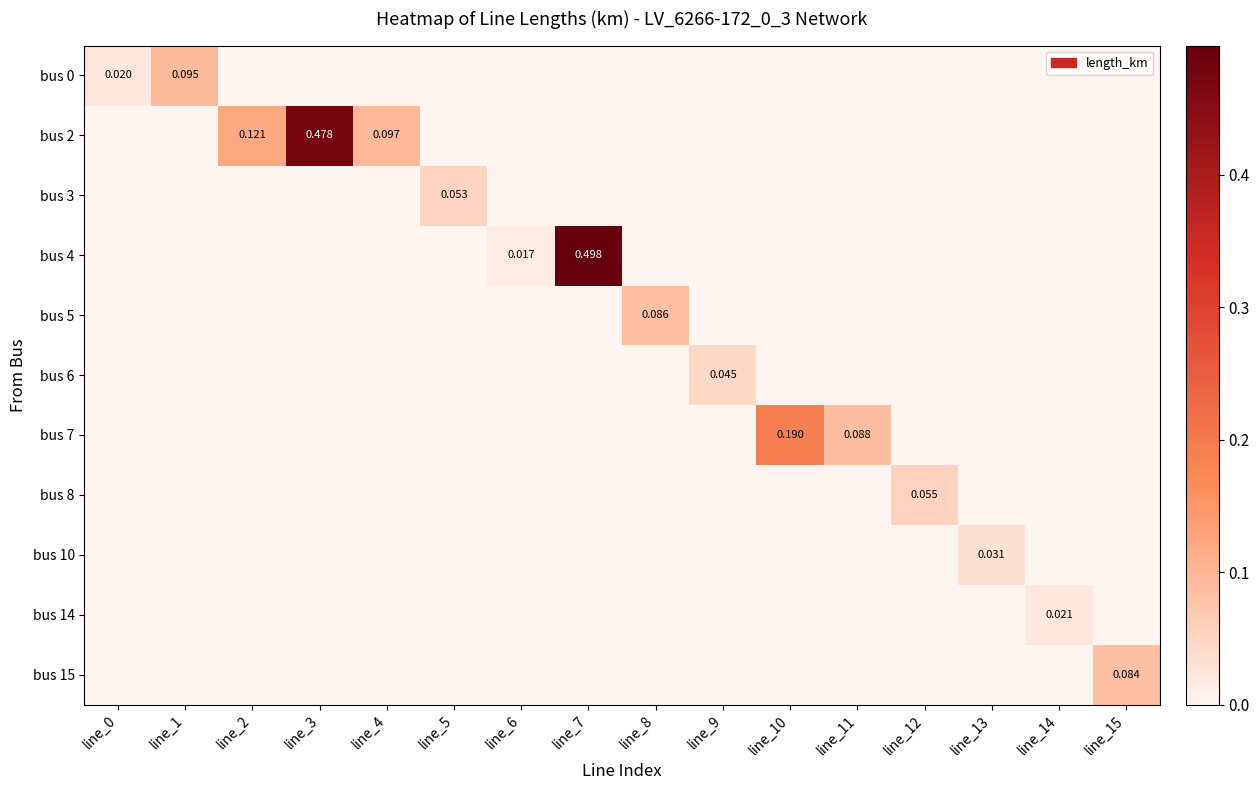

How many series are shown in this chart?

11